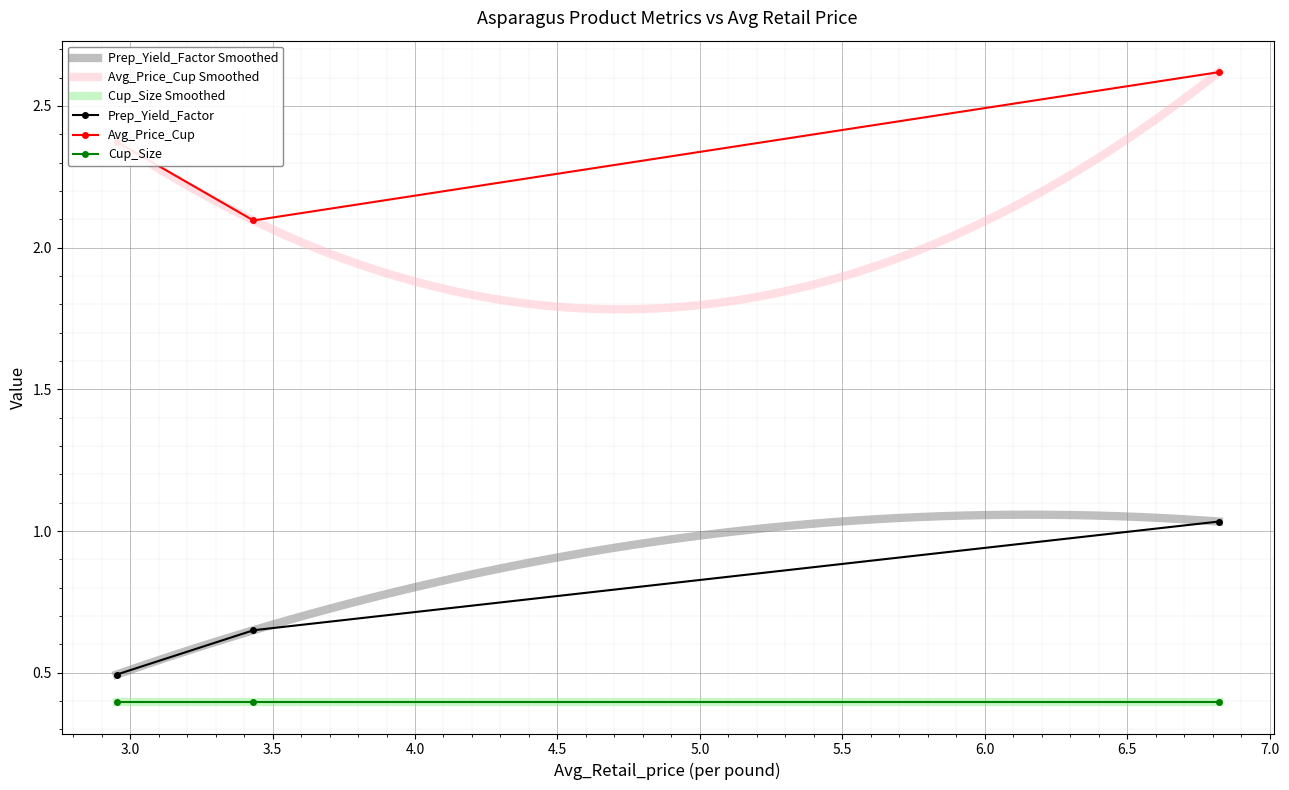

What is the minimum value for Prep_Yield_Factor?

0.5